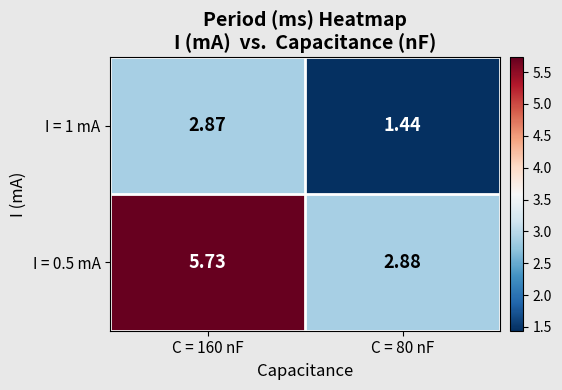

Is the value of I = 0.5 mA at C = 80 nF greater than the value of I = 1 mA at C = 80 nF?

Yes